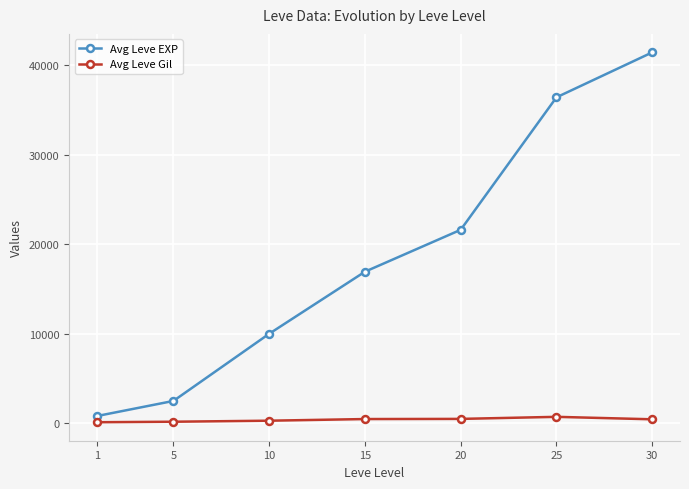

What is the total value across all series at 30?

41850